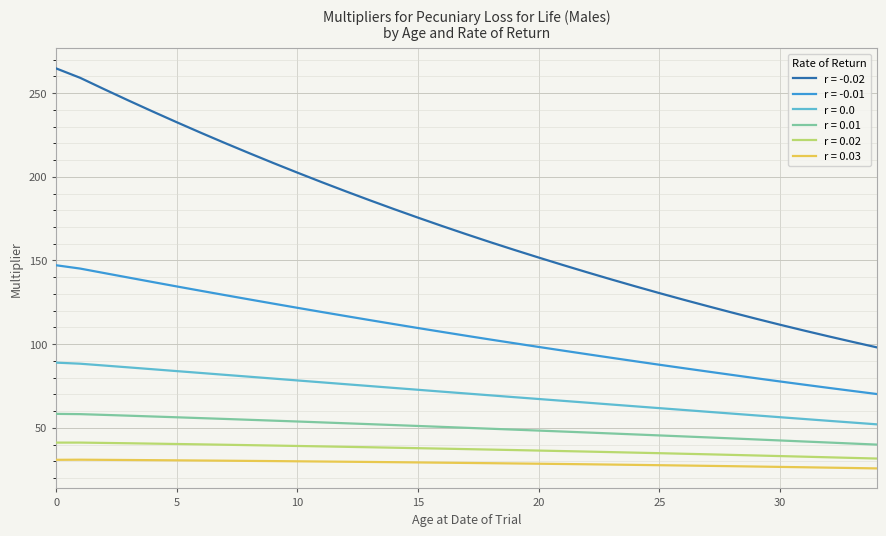

What are all the series names shown in the legend?

r = -0.02, r = -0.01, r = 0.0, r = 0.01, r = 0.02, r = 0.03